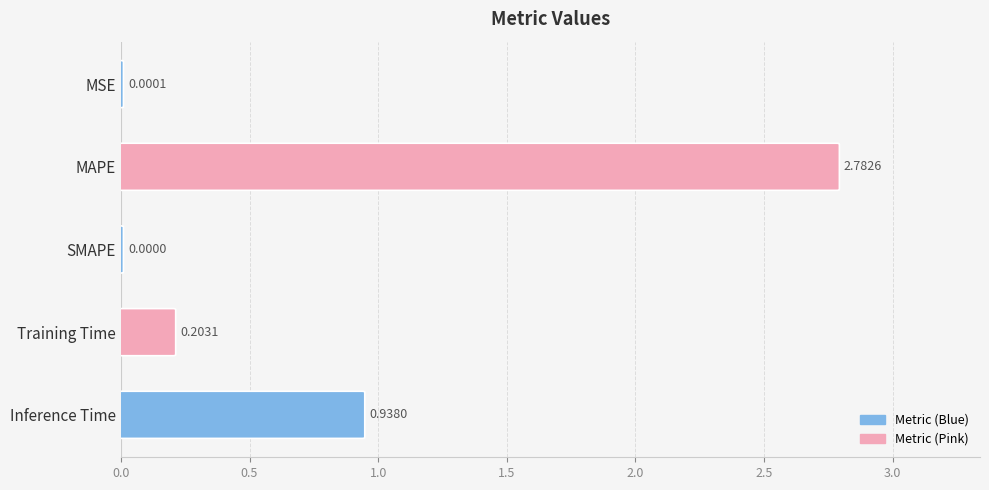

What is the greatest value displayed?

2.8